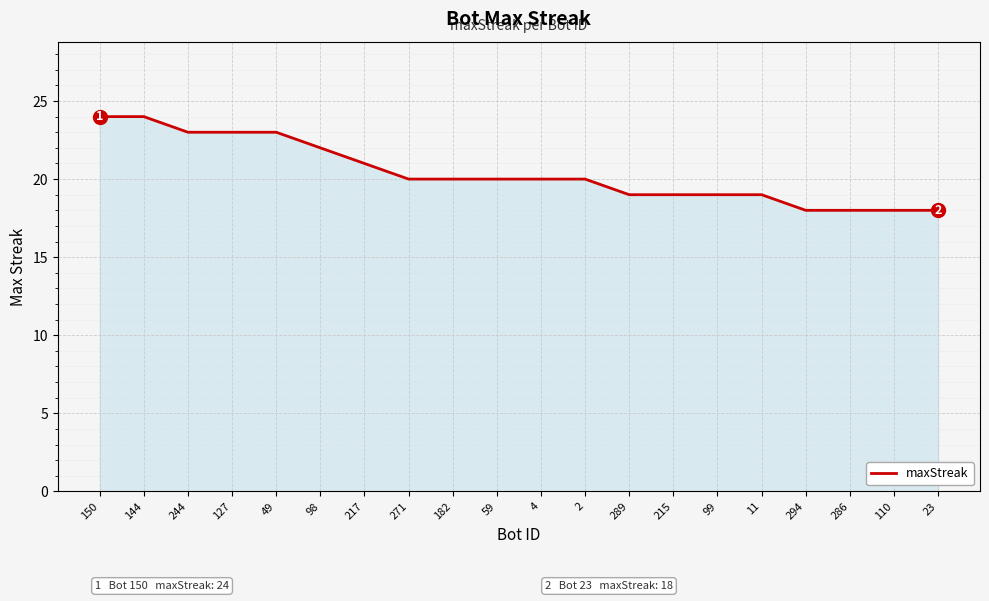

At which label is the value closest to 21?

217